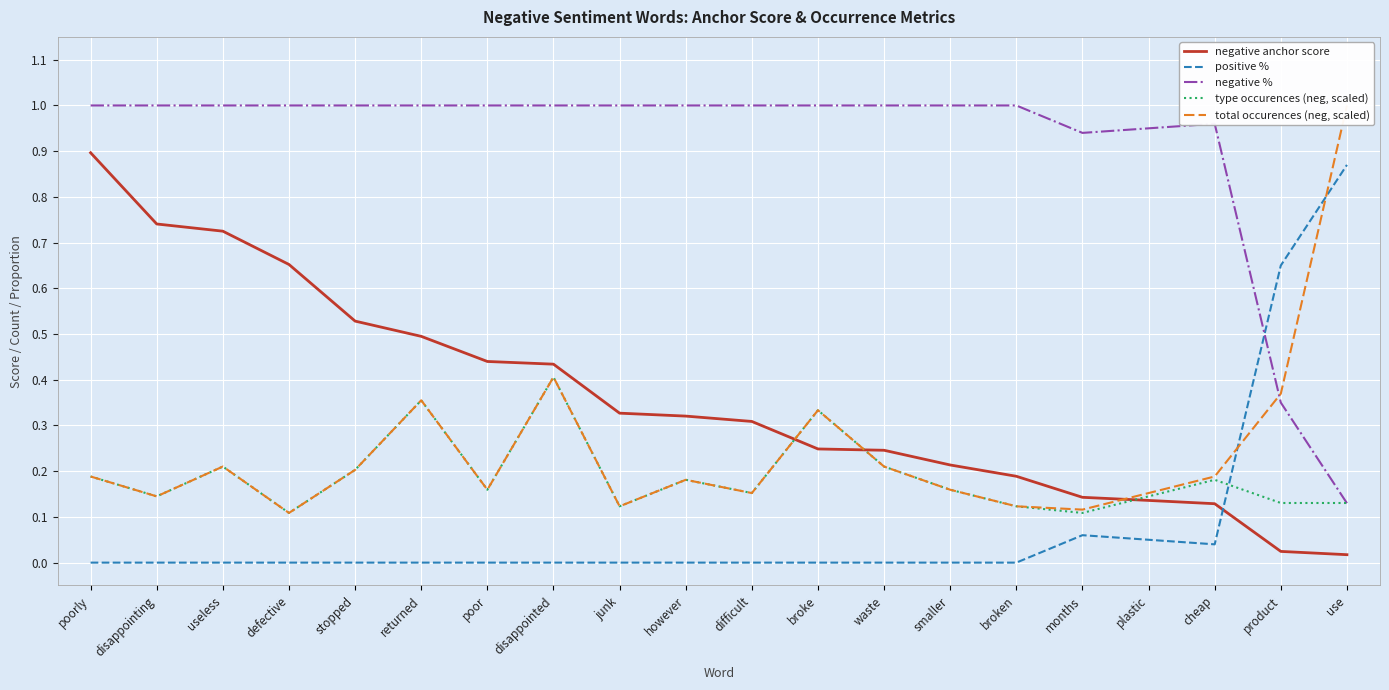

Which series has the largest range (max minus min)?

total occurences (neg, scaled)